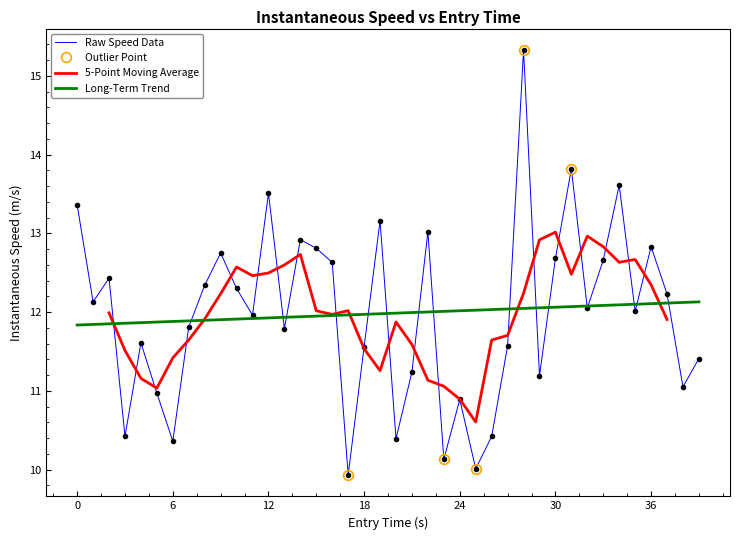

What is the lowest value of the Raw Speed Data series?

9.9